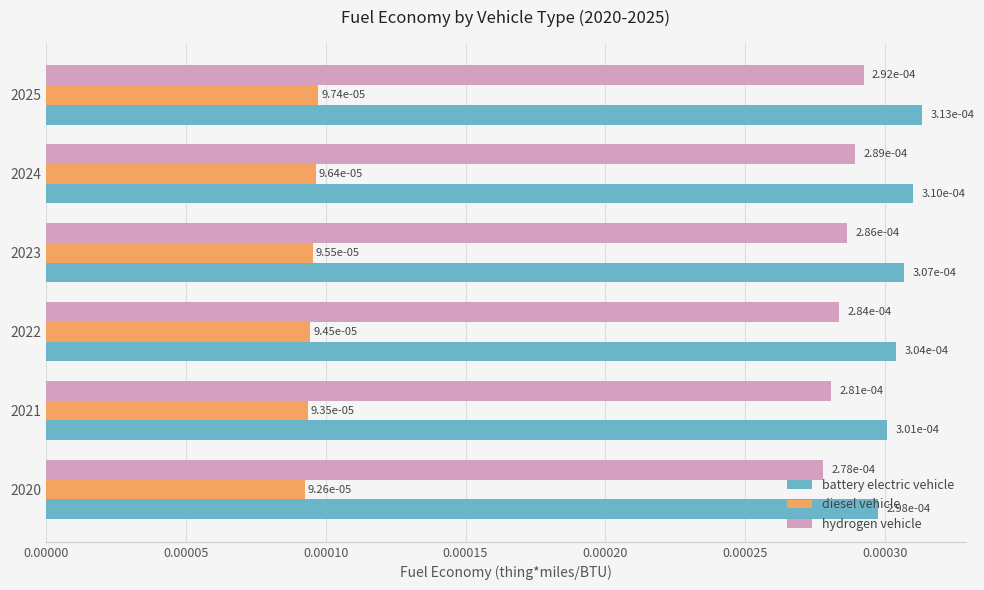

What are all the series names shown in the legend?

battery electric vehicle, diesel vehicle, hydrogen vehicle